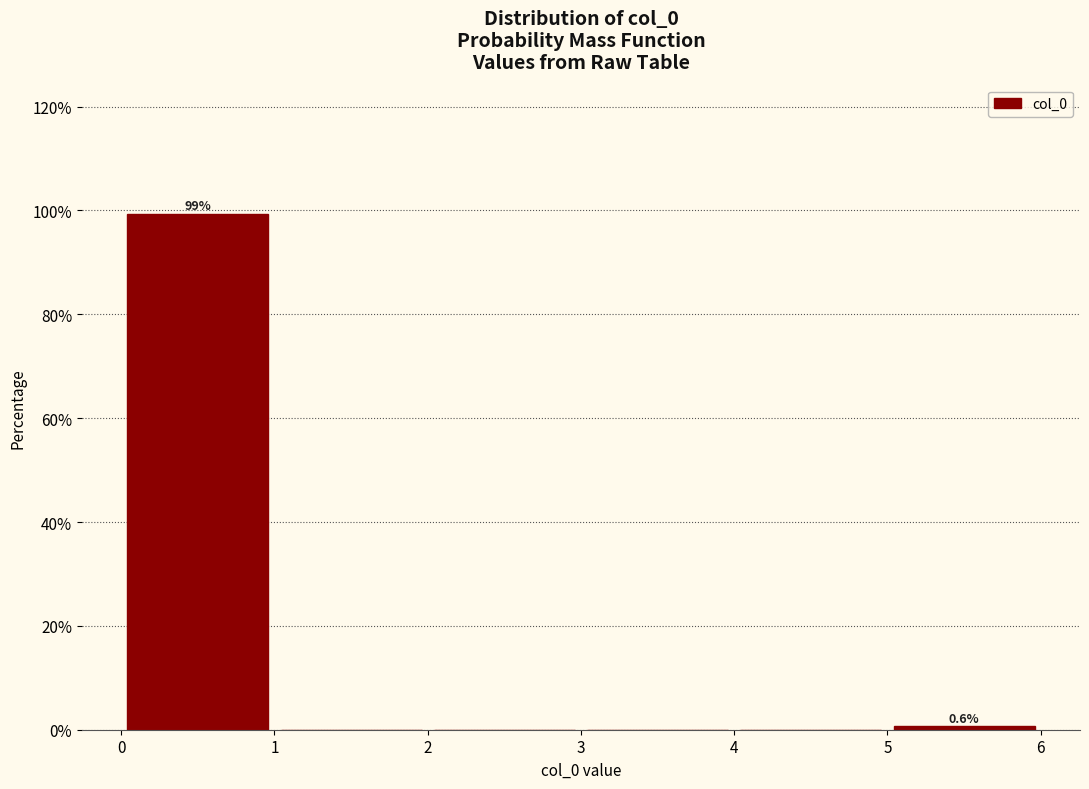

Which range on the x-axis has the tallest bar?

0 to 1